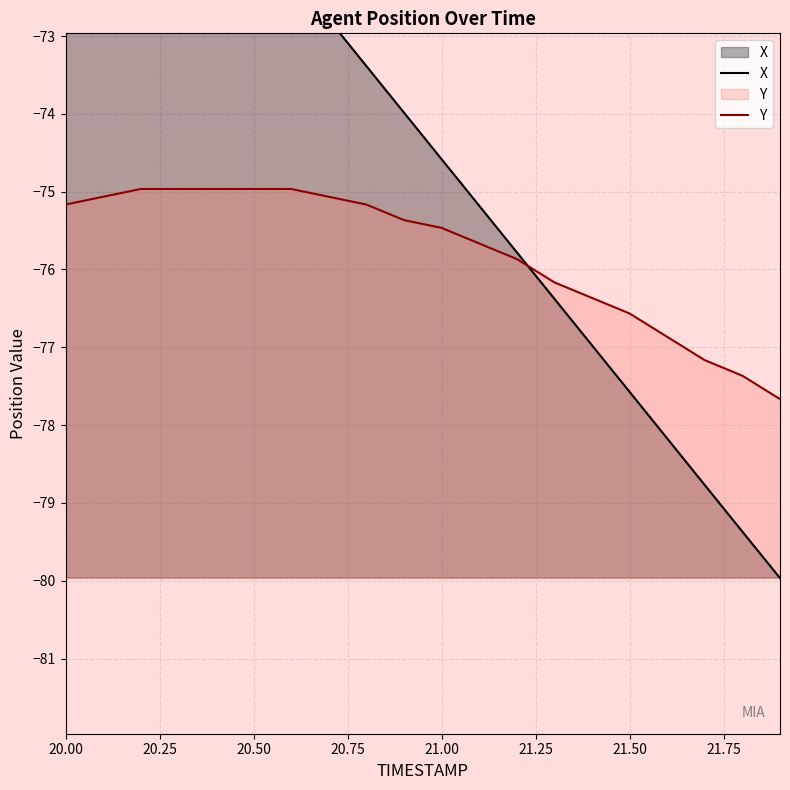

The value of Y at 21.00 is -75.5. True or false?

True